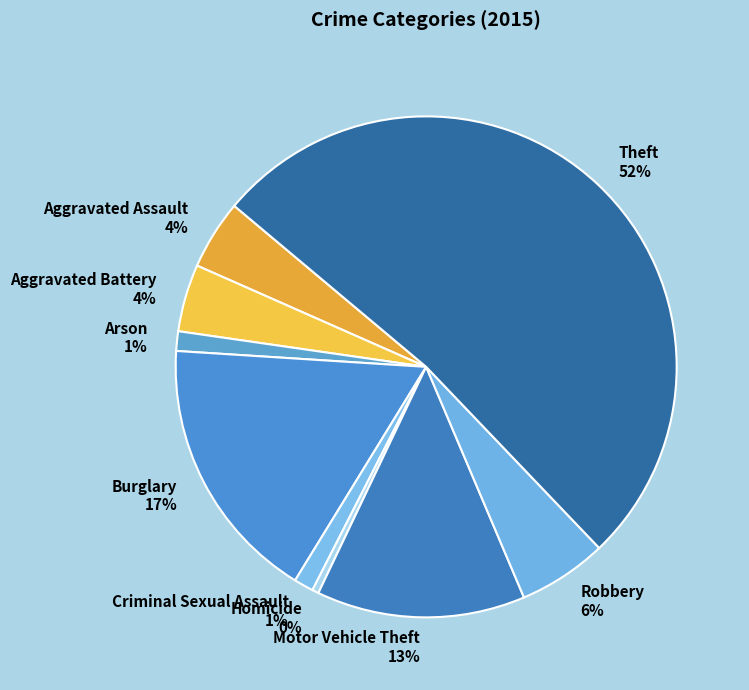

True or false: Aggravated Battery accounts for 4% of the total.

True